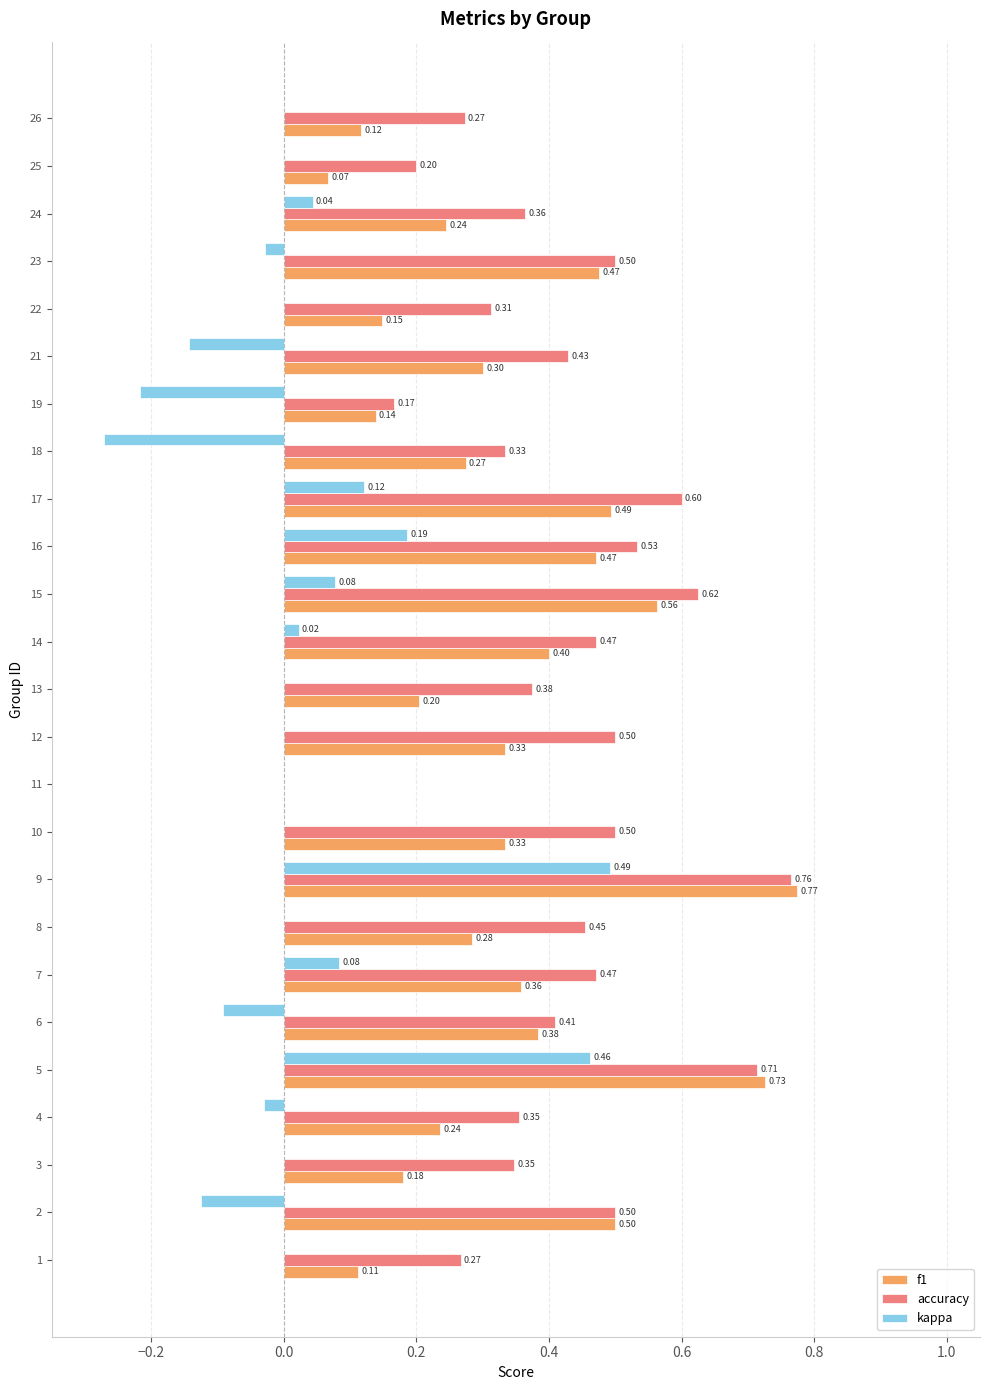

Between 22 and 23, which series saw the biggest shift?

f1